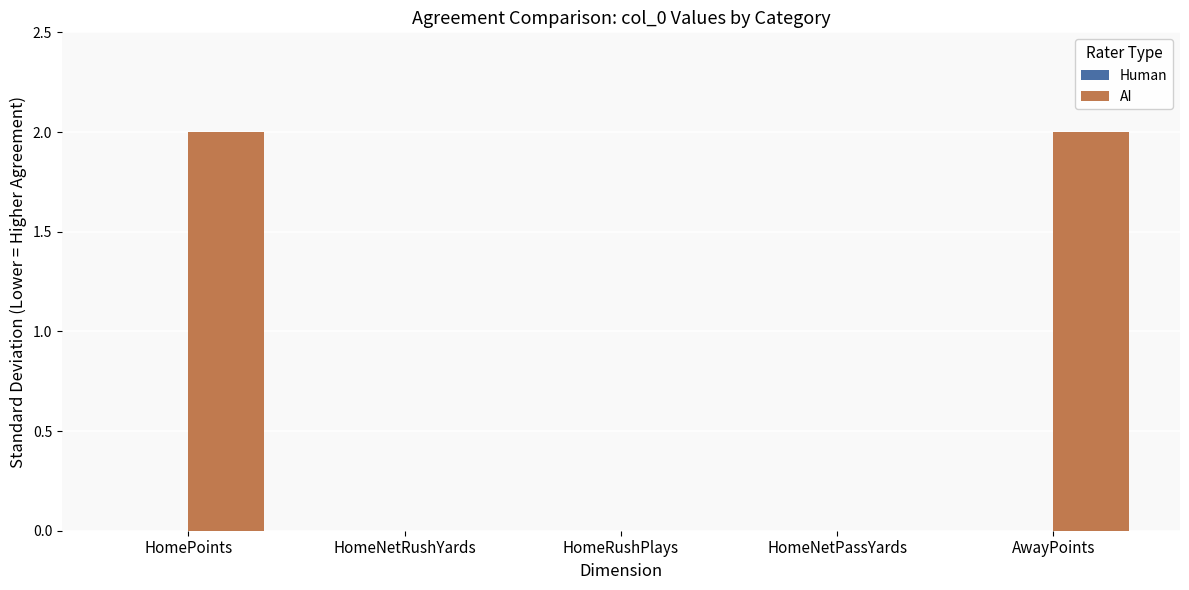

What is the sum of all values?

4